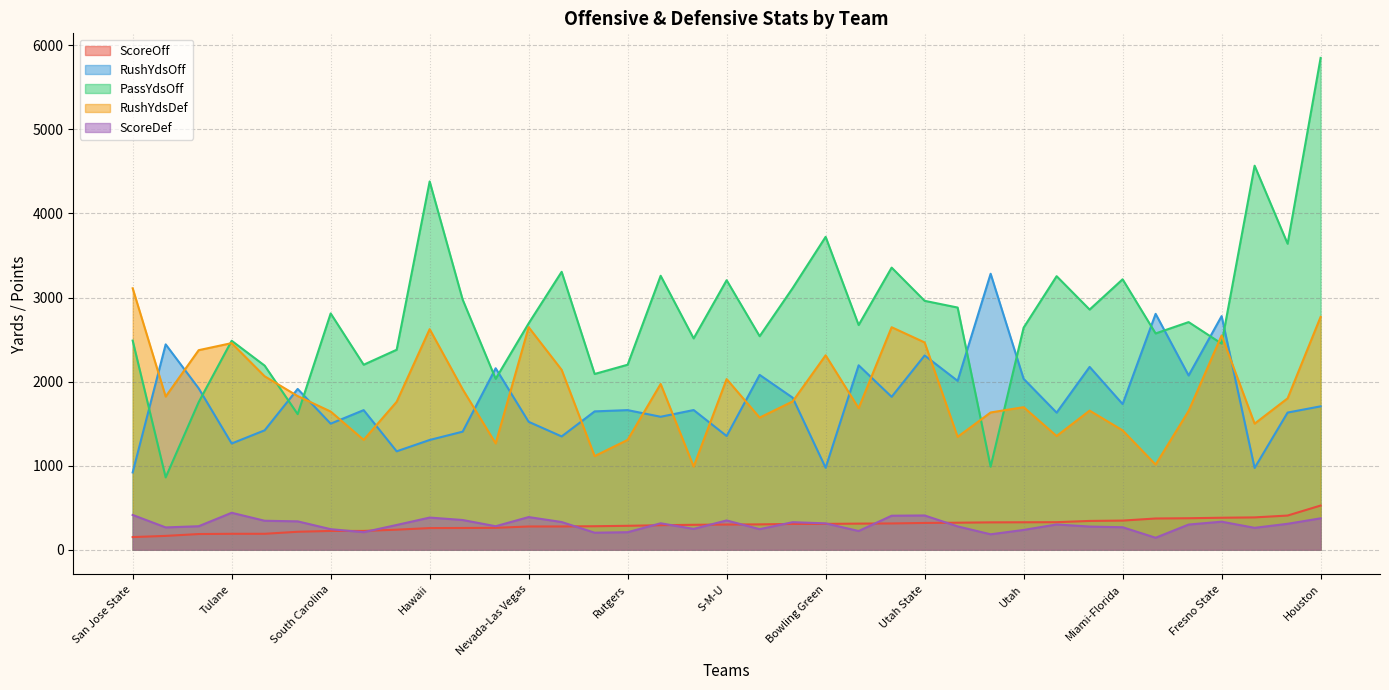

Which series has the widest spread of values?

PassYdsOff